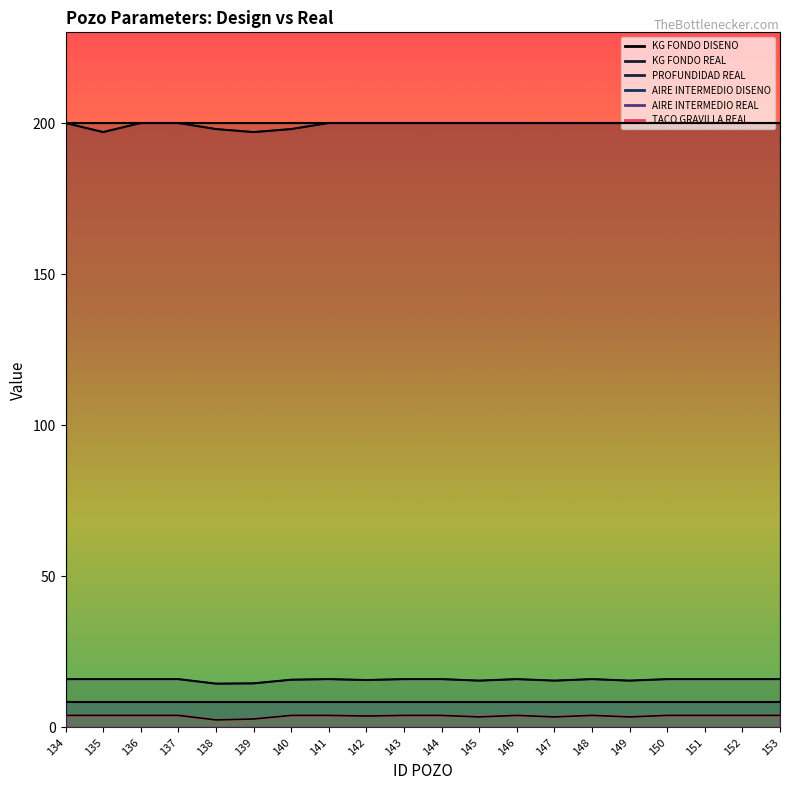

What is the difference between the maximum and minimum values in the KG FONDO REAL series?

3.0